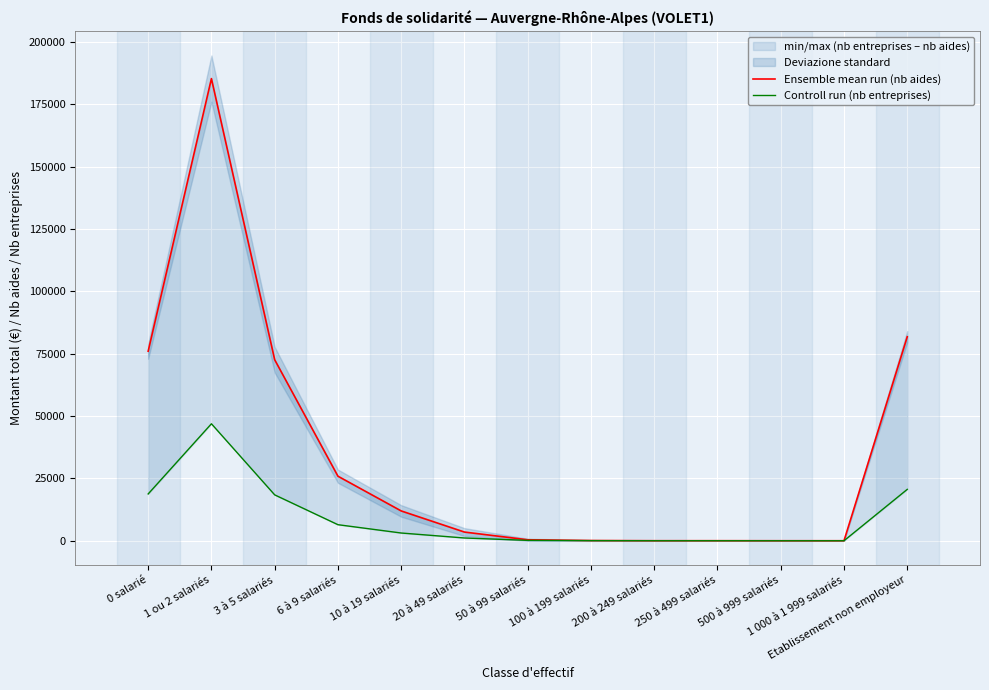

Rank the series by their average value, from lowest to highest.

Controll run (nb entreprises), Ensemble mean run (nb aides)